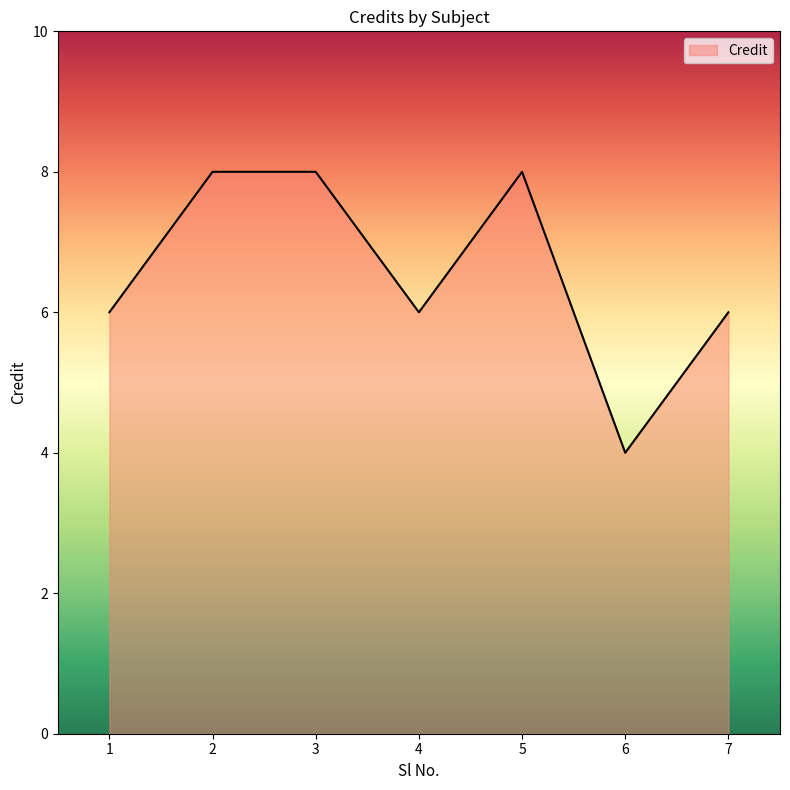

What is the difference between the values at 1 and 2?

2